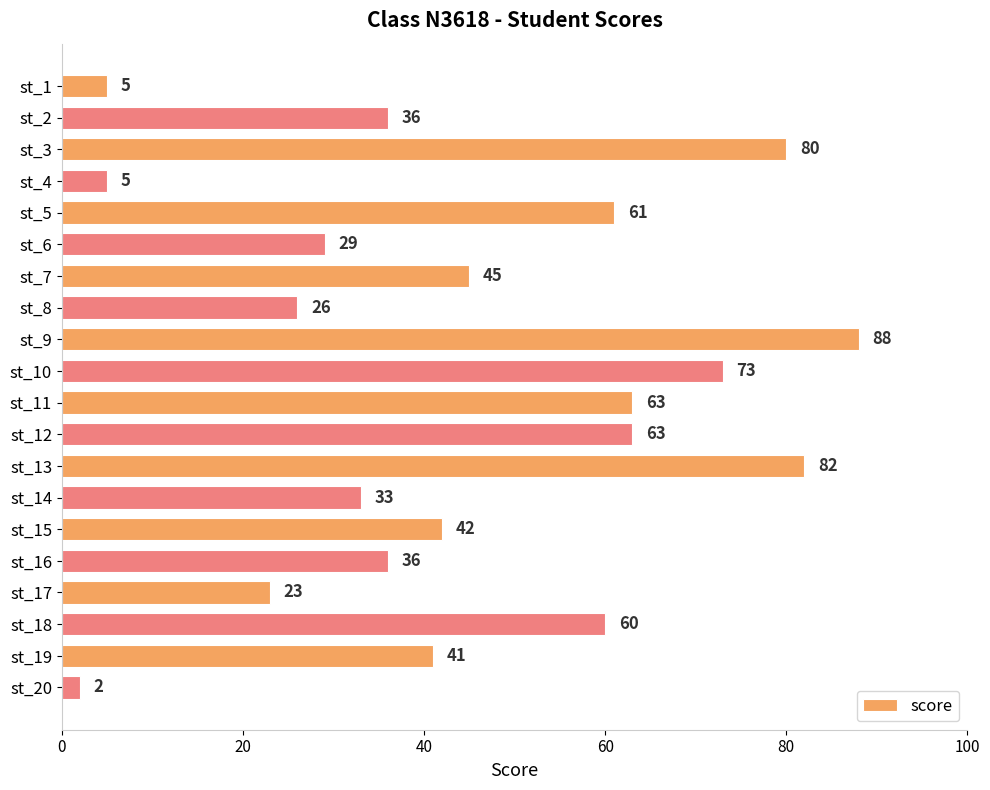

What is the value of the 15th bar from the top?

42